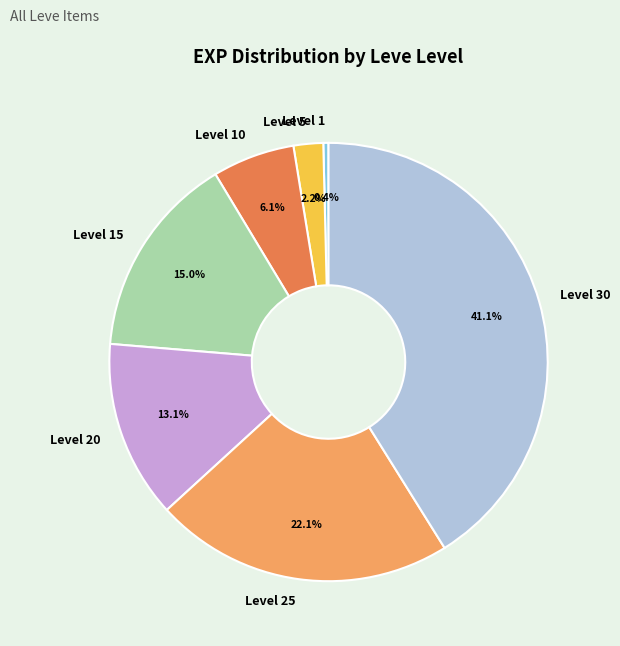

What is the ratio of the value at Level 20 to the value at Level 30?

0.3